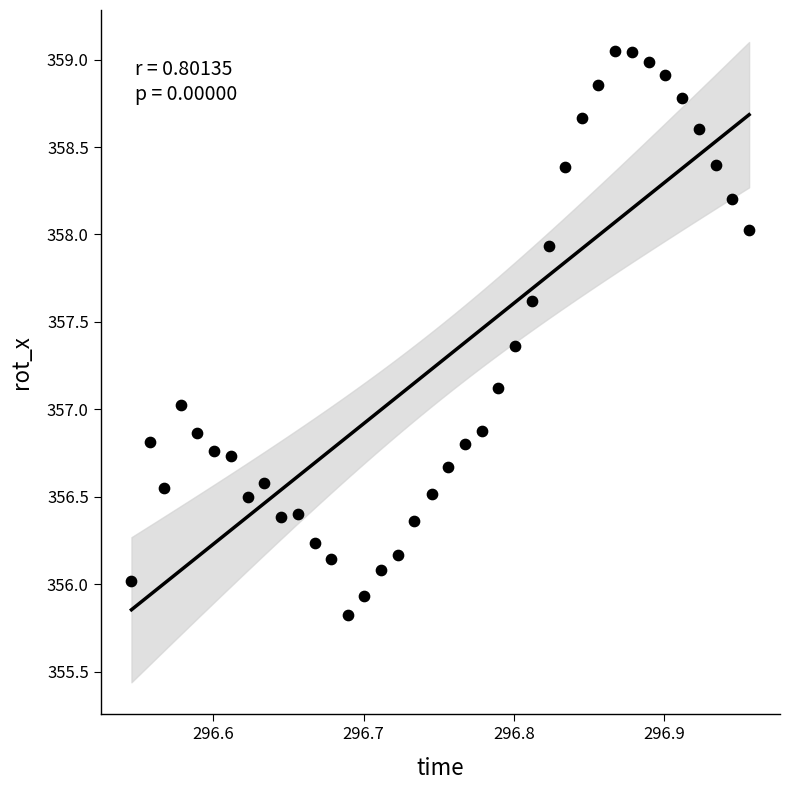

What is the range of Y values (max minus min)?

3.2